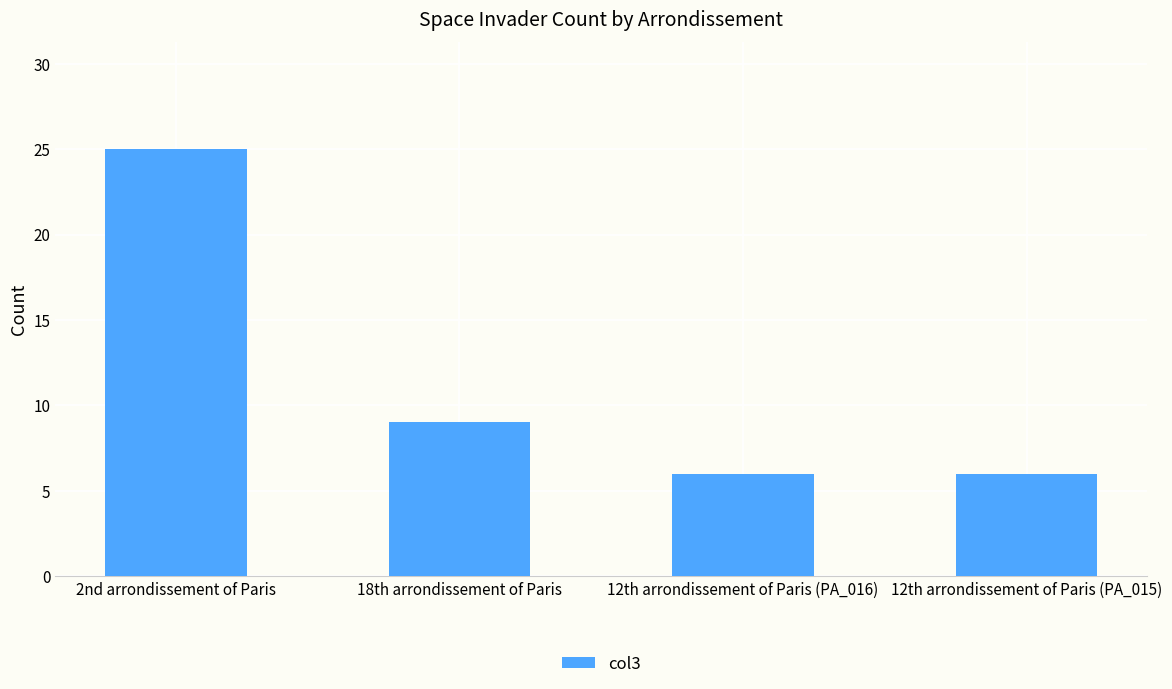

Between 12th arrondissement of Paris (PA_015) and 2nd arrondissement of Paris, which is larger?

2nd arrondissement of Paris